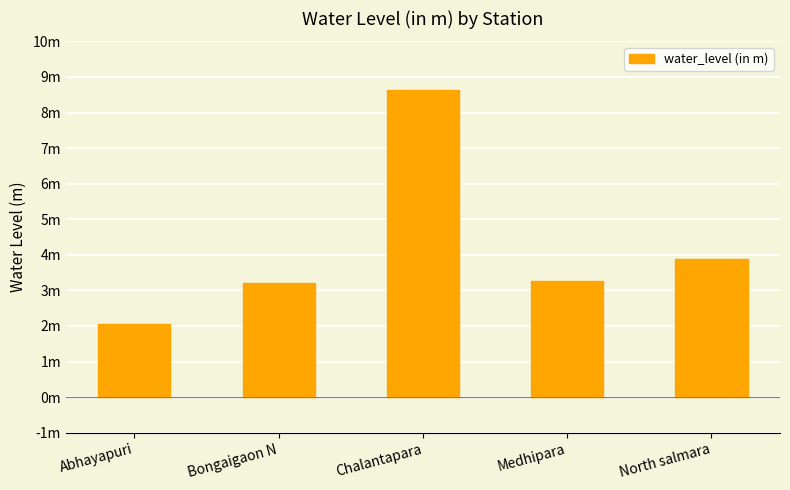

Reading left to right, what are all the values shown in this chart?

2.0	3.2	8.6	3.3	3.9